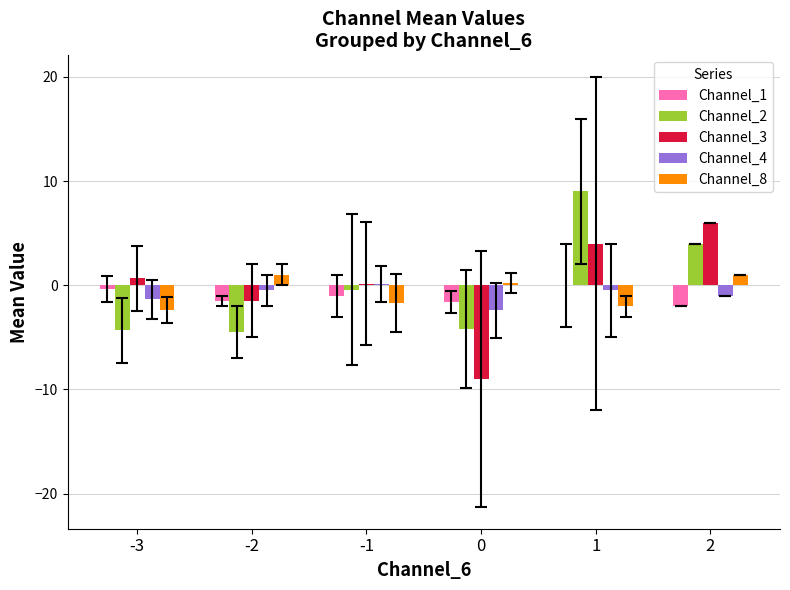

Is it true that Channel_2 equals -4.2 at 0?

True